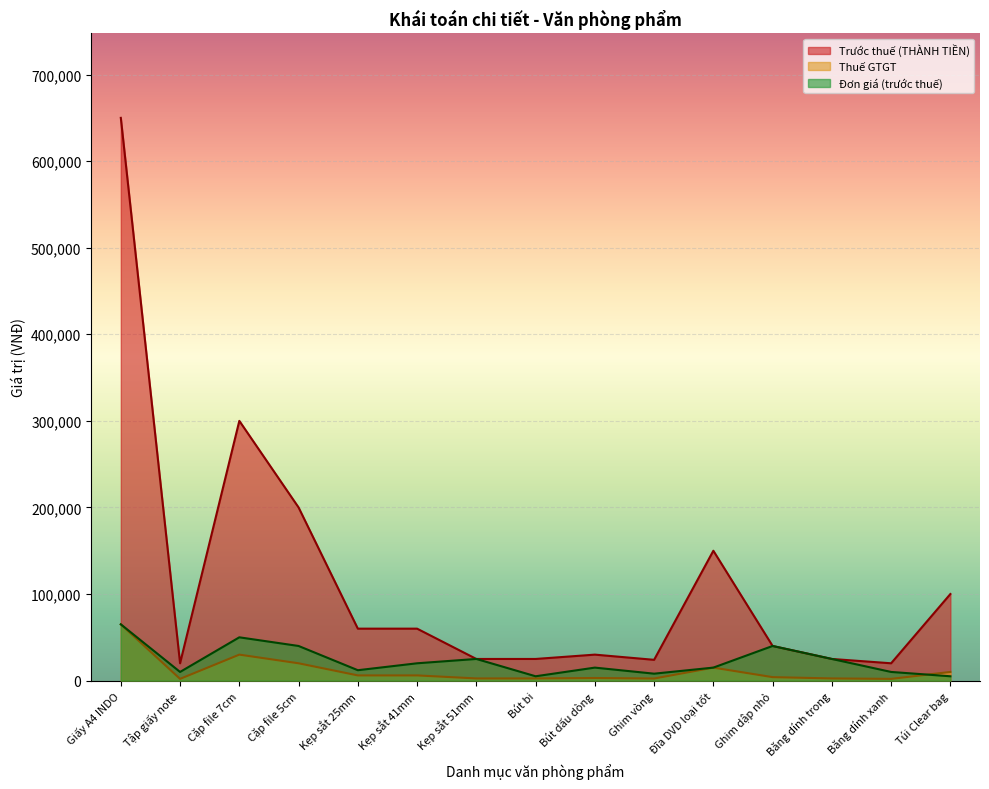

Which series changed the most between Kẹp sắt 25mm and Bút bi?

Trước thuế (THÀNH TIỀN)